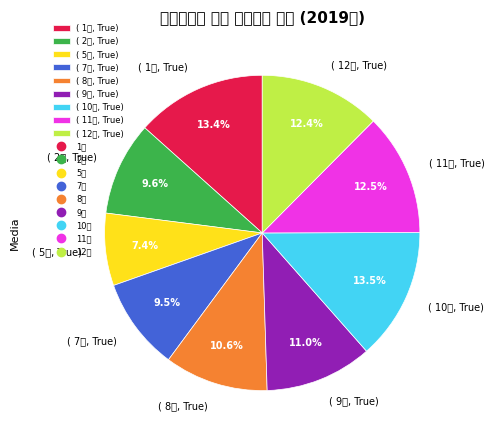

Count the number of slices in the pie.

9